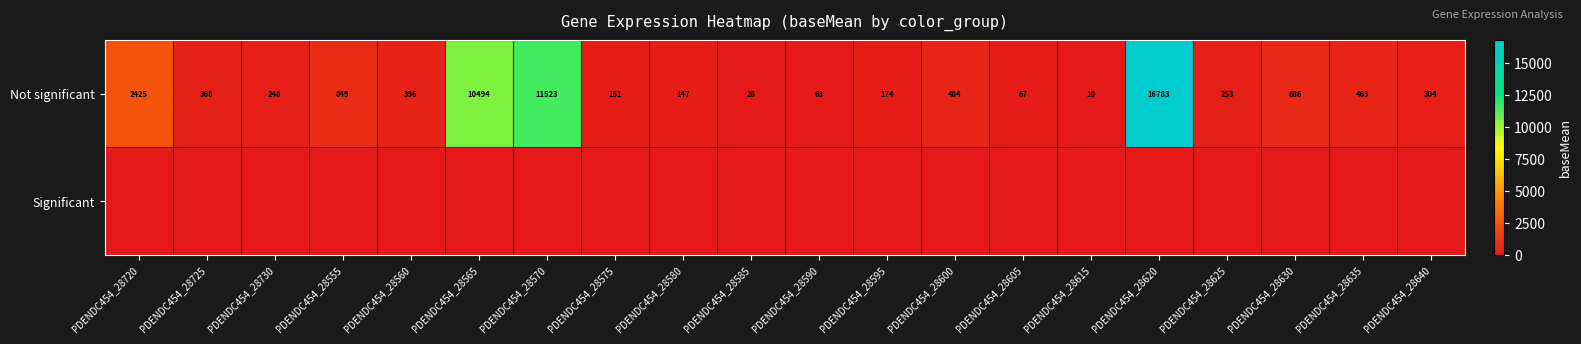

Which has a higher value, PDENDC454_28585 or PDENDC454_28595?

PDENDC454_28595